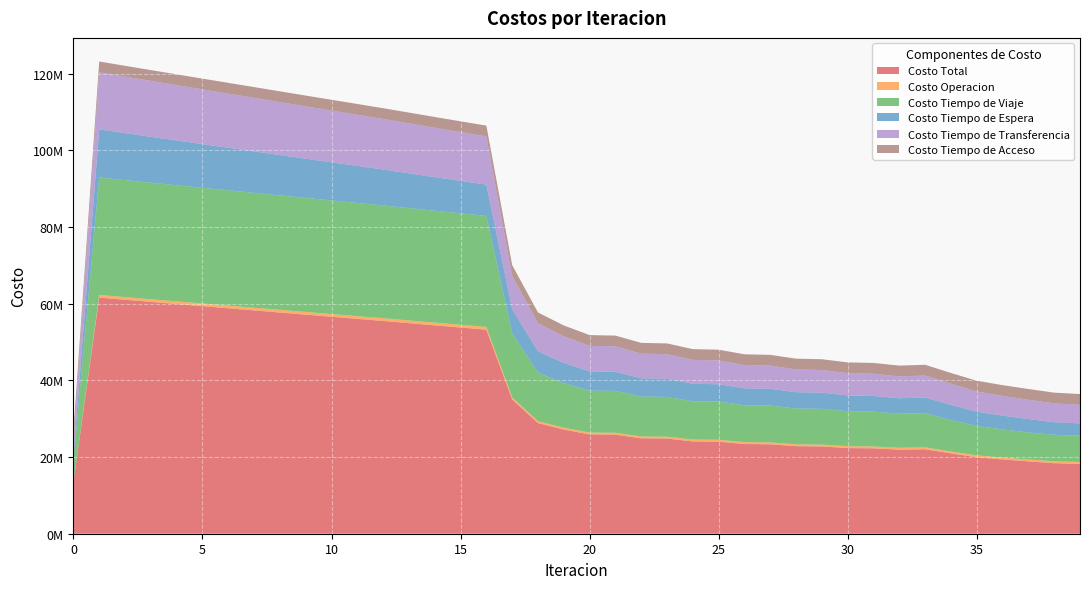

Reading right to left, extract all data points from this chart.

Costo Total: 39=18211838.9	38=18395509.0	37=18870920.5	36=19373461.3	35=19951154.1	34=20959819.6	33=22030897.4	32=21921877.6	31=22266423.6	30=22341572.9	29=22752249.1	28=22826871.5	27=23321248.9	26=23395016.5	25=23998419.6	24=24070868.0	23=24815737.7	22=24885893.8	21=25835716.5	20=25901902.1	19=27154624.3	18=28854760.9	17=35029180.0	16=53217107.9	15=53776757.4	14=54343461.4	13=54914851.2	12=55489162.5	11=56037132.0	10=56585190.2	9=57134643.3	8=57686899.3	7=58240314.8	6=58793256.6	5=59346088.7	4=59900042.4	3=60456870.2	2=61016283.4	1=61577116.1	0=13320630.9
Costo Operacion: 39=499636.1	38=496599.9	37=487979.5	36=486318.4	35=484984.3	34=481253.0	33=488953.2	32=490041.4	31=490753.4	30=489249.1	29=490095.1	28=488563.3	27=489636.5	26=488073.4	25=489519.3	24=487918.3	23=489955.6	22=488308.3	21=491337.9	20=489630.7	19=494099.2	18=501751.4	17=553359.8	16=720134.2	15=718486.3	14=716829.6	13=715166.9	12=713500.1	11=711644.9	10=709789.9	9=707934.6	8=706078.8	7=704222.1	6=702364.1	5=700504.4	4=698642.4	3=696777.8	2=694909.7	1=693037.4	0=0.0
Costo Tiempo de Viaje: 39=6845667.3	38=6918354.5	37=7058332.8	36=7346381.6	35=7682390.4	34=8184749.3	33=8896966.8	32=8883673.0	31=9088208.8	30=9092179.7	29=9331259.8	28=9334073.4	27=9618214.8	26=9619789.8	25=9964307.3	24=9964489.2	23=10390016.9	22=10388219.0	21=10932644.9	20=10927603.8	19=11645460.5	18=12642442.2	17=16732316.4	16=28943947.1	15=29054548.0	14=29172068.0	13=29294178.3	12=29419148.3	11=29523859.4	10=29628595.2	9=29734716.8	8=29843686.4	7=29953917.0	6=30063835.5	5=30173871.9	4=30285333.2	3=30400060.5	2=30517871.9	1=30637735.0	0=5579399.1
Costo Tiempo de Espera: 39=3210225.5	38=3277116.8	37=3492840.5	36=3592839.2	35=3703036.6	34=3971331.6	33=4091329.6	32=4026978.4	31=4087736.7	30=4137065.6	29=4213392.5	28=4263405.0	27=4358338.9	26=4408953.5	25=4526721.0	24=4577845.7	23=4725019.6	22=4776725.2	21=4962548.1	20=5014575.6	19=5259626.9	18=5571186.8	17=6270625.8	16=8165607.2	15=8466631.6	14=8766756.2	13=9066254.2	12=9365350.9	11=9653783.6	10=9942189.1	9=10230592.7	8=10519020.1	7=10807497.2	6=11096051.8	5=11384714.7	4=11673520.6	3=11962510.4	2=12251733.6	1=12541251.6	0=1254125.2
Costo Tiempo de Transferencia: 39=4850198.2	38=4897326.2	37=5025655.9	36=5141810.4	35=5274631.1	34=5516374.0	33=5747536.0	32=5715073.1	31=5793613.0	30=5816966.8	29=5911390.1	28=5934718.0	27=6048946.9	26=6072088.1	25=6211760.3	24=6234503.1	23=6404633.9	22=6426529.7	21=6643074.0	20=6663980.3	19=6949326.0	18=7333268.8	17=8666766.3	16=12581307.8	15=12730979.8	14=12881695.9	13=13033140.1	12=13185051.6	11=13341732.4	10=13498504.4	9=13655287.5	8=13812002.3	7=13968566.8	6=14124893.5	5=14280886.0	4=14436434.5	3=14591409.9	2=14745656.5	1=14898980.5	0=3680995.0
Costo Tiempo de Acceso: 39=2806111.7	38=2806111.7	37=2806111.7	36=2806111.7	35=2806111.7	34=2806111.7	33=2806111.7	32=2806111.7	31=2806111.7	30=2806111.7	29=2806111.7	28=2806111.7	27=2806111.7	26=2806111.7	25=2806111.7	24=2806111.7	23=2806111.7	22=2806111.7	21=2806111.7	20=2806111.7	19=2806111.7	18=2806111.7	17=2806111.7	16=2806111.7	15=2806111.7	14=2806111.7	13=2806111.7	12=2806111.7	11=2806111.7	10=2806111.7	9=2806111.7	8=2806111.7	7=2806111.7	6=2806111.7	5=2806111.7	4=2806111.7	3=2806111.7	2=2806111.7	1=2806111.7	0=2806111.7